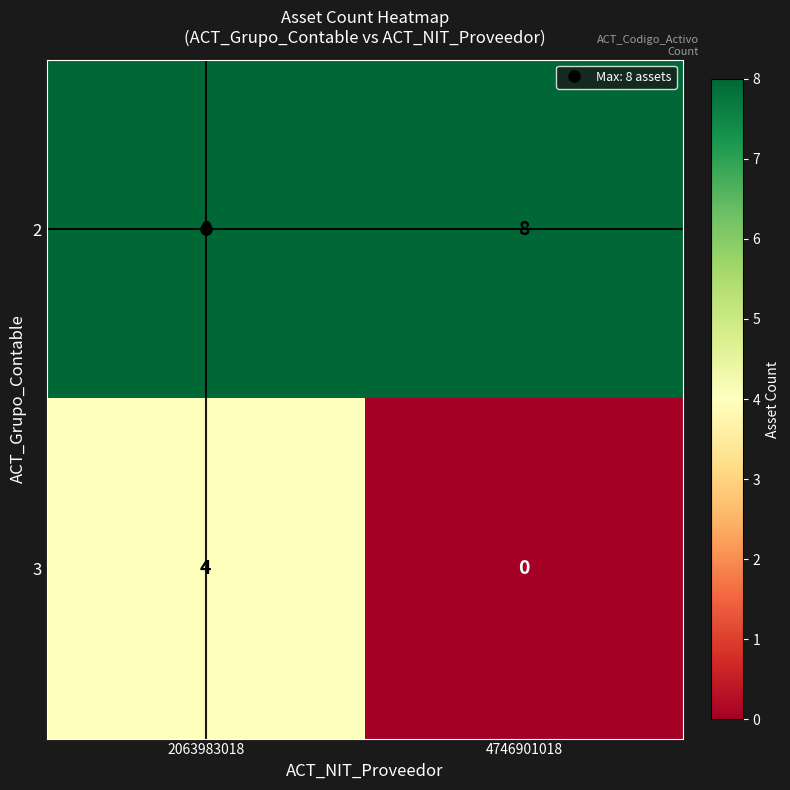

How many categories are shown in the chart?

2